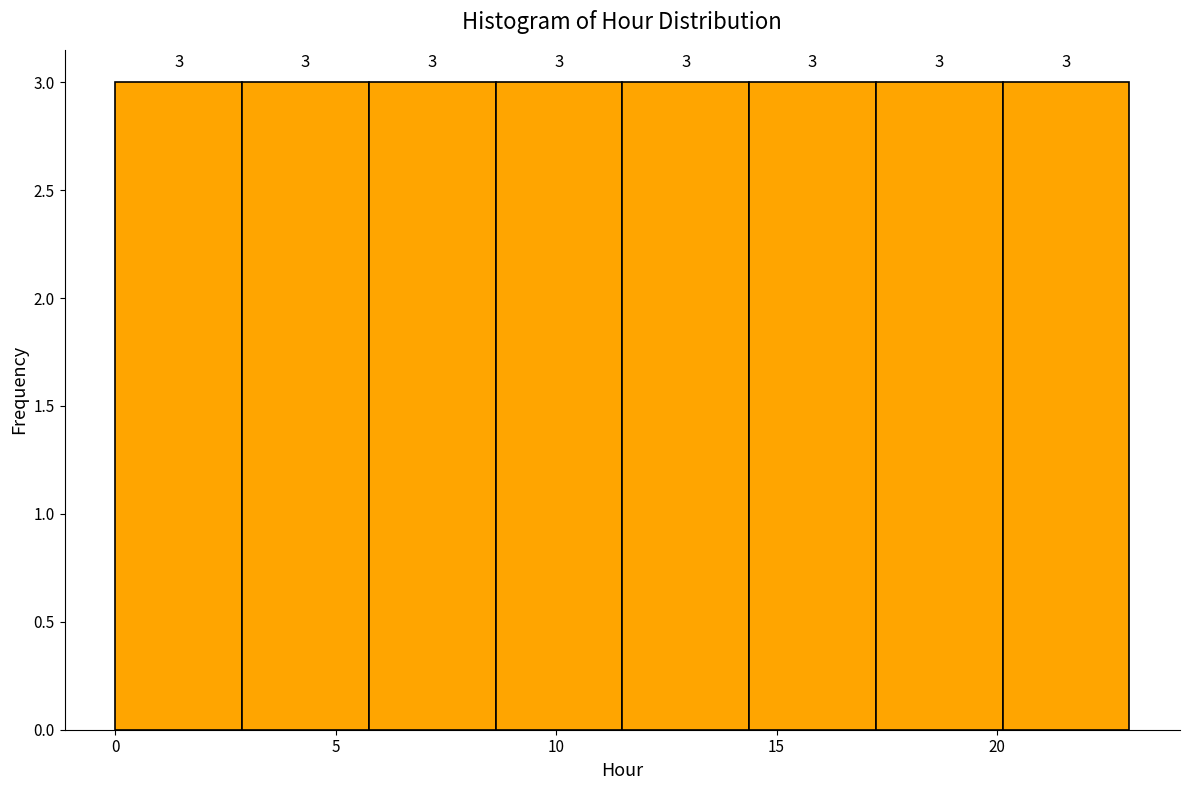

Reading left to right, transcribe this chart: for each bar, give the range it covers on the x-axis and its height. The bar edges are not printed on the chart, so give them approximately, as read against the axis.

0.0 to 3.0: 3
3.0 to 6.0: 3
6.0 to 8.5: 3
8.5 to 11.5: 3
11.5 to 14.5: 3
14.5 to 17.5: 3
17.5 to 20.0: 3
20.0 to 23.0: 3